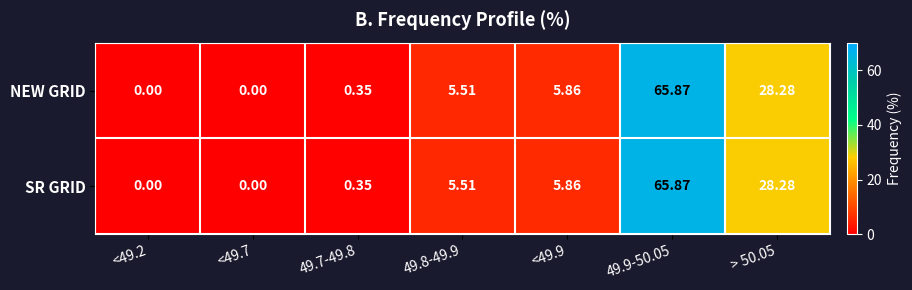

Is the value of NEW GRID at <49.7 greater than the value of SR GRID at 49.8-49.9?

No